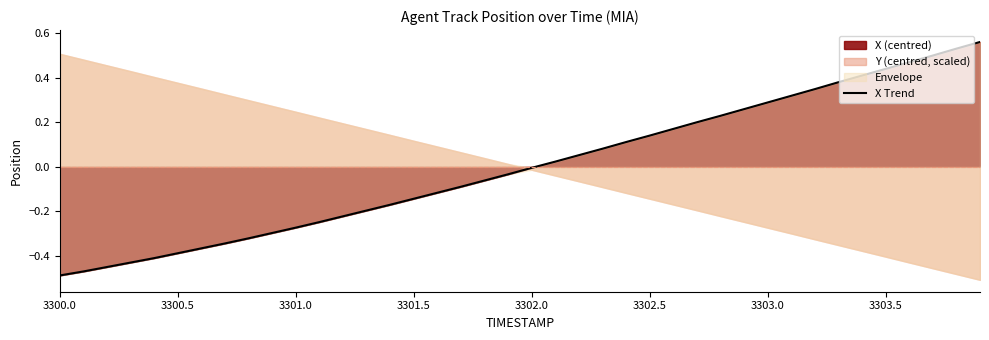

Is it true that X (centred) equals -0.2 at 3300.0?

False